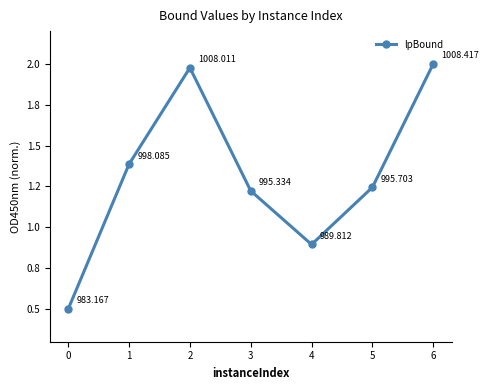

Reading left to right, transcribe all the data shown in this chart.

0=0.5	1=1.4	2=2.0	3=1.2	4=0.9	5=1.2	6=2.0